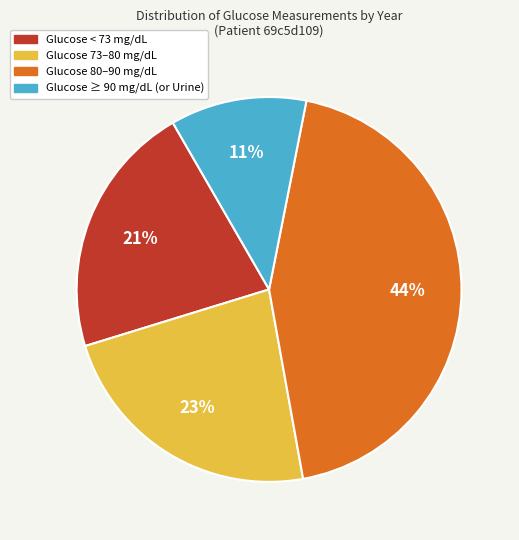

To the nearest percent, what is the average slice percentage?

25%